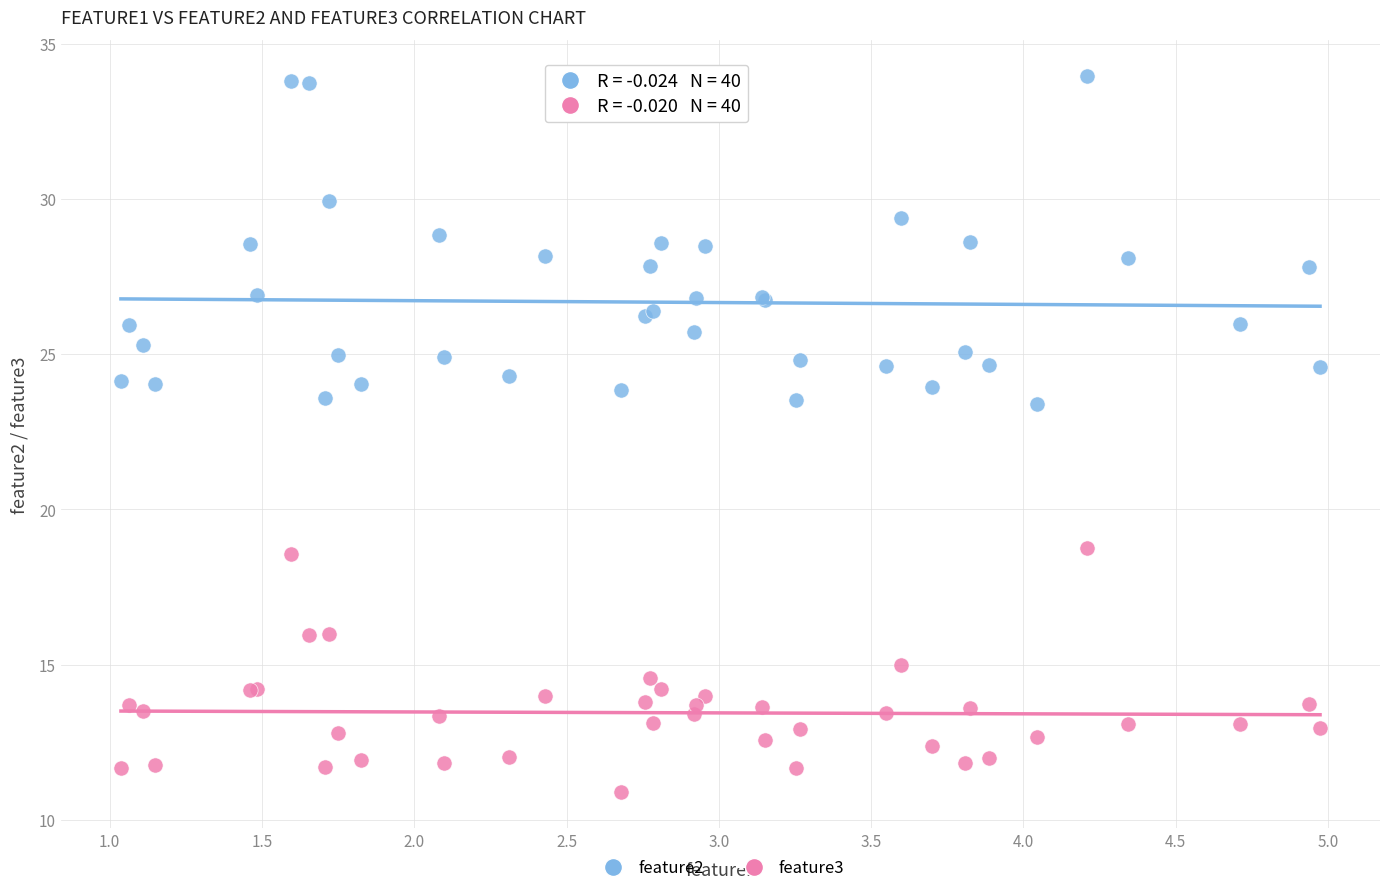

What are all the series names shown in the legend?

feature2, feature3